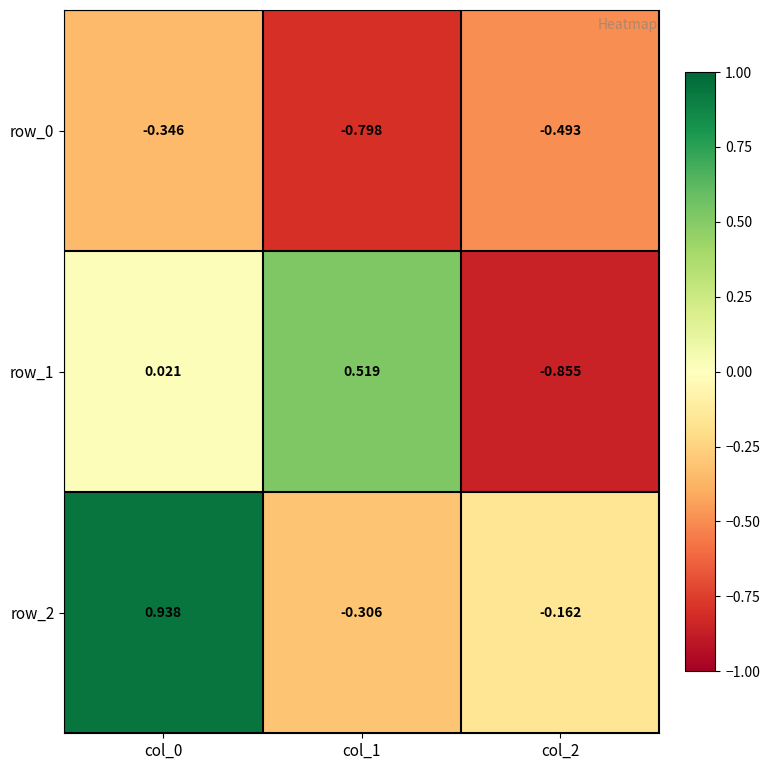

Is the value of row_1 at col_2 greater than the value of row_0 at col_2?

No